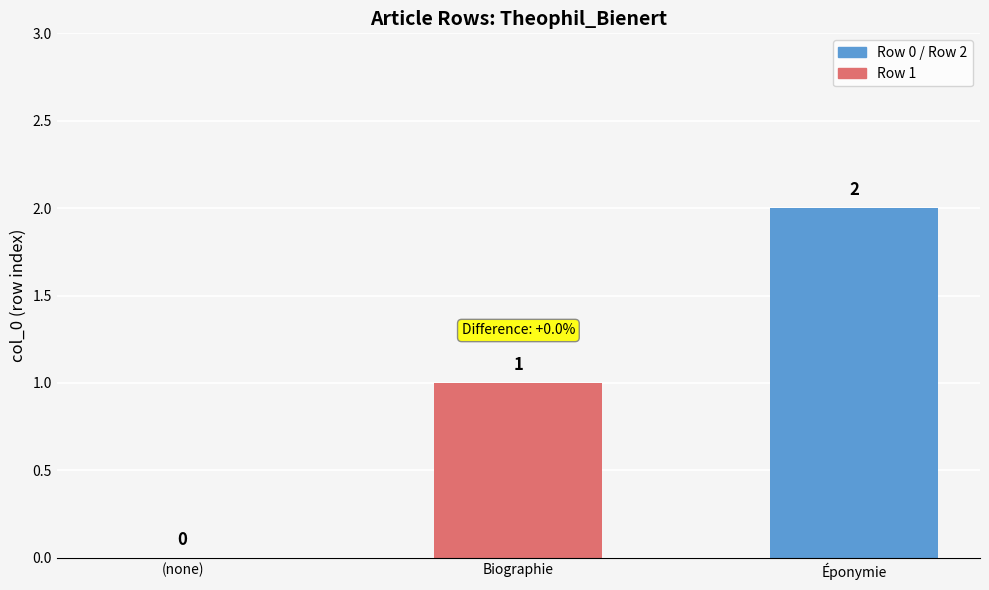

The value at Éponymie is 4. True or false?

False